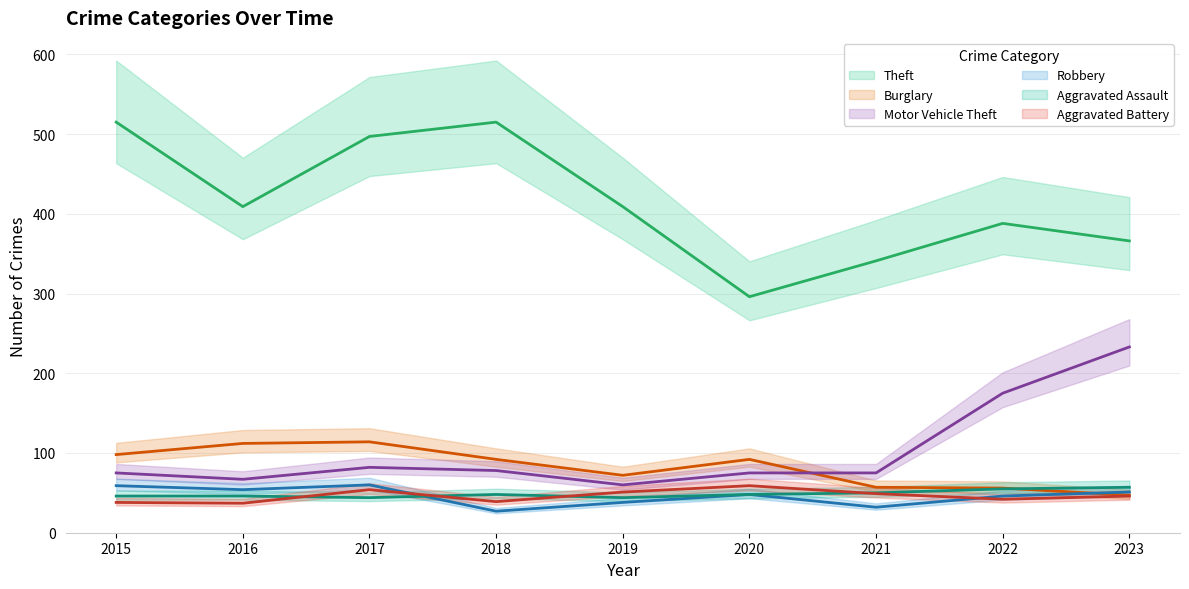

Reading right to left, list all the values displayed in this chart.

Theft: 2023=366	2022=388	2021=341	2020=296	2019=409	2018=515	2017=497	2016=409	2015=515
Burglary: 2023=47	2022=56	2021=57	2020=92	2019=72	2018=92	2017=114	2016=112	2015=98
Motor Vehicle Theft: 2023=233	2022=175	2021=75	2020=75	2019=60	2018=78	2017=82	2016=67	2015=75
Robbery: 2023=51	2022=46	2021=32	2020=48	2019=38	2018=27	2017=60	2016=54	2015=59
Aggravated Assault: 2023=57	2022=55	2021=50	2020=48	2019=44	2018=48	2017=44	2016=46	2015=46
Aggravated Battery: 2023=46	2022=42	2021=49	2020=59	2019=51	2018=39	2017=54	2016=37	2015=38